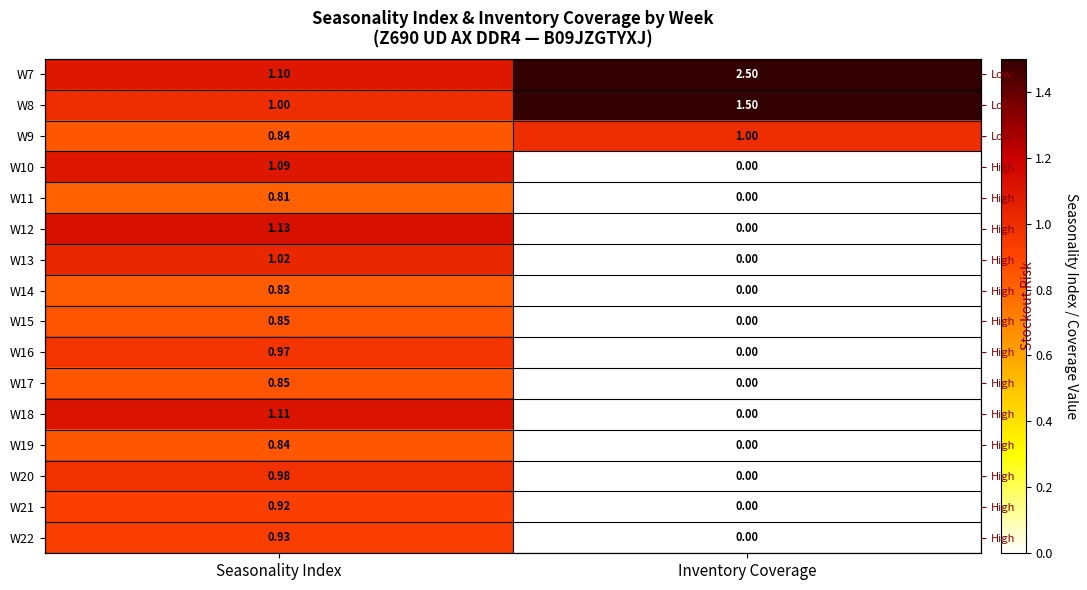

At which category is the sum across all series the highest?

Seasonality Index